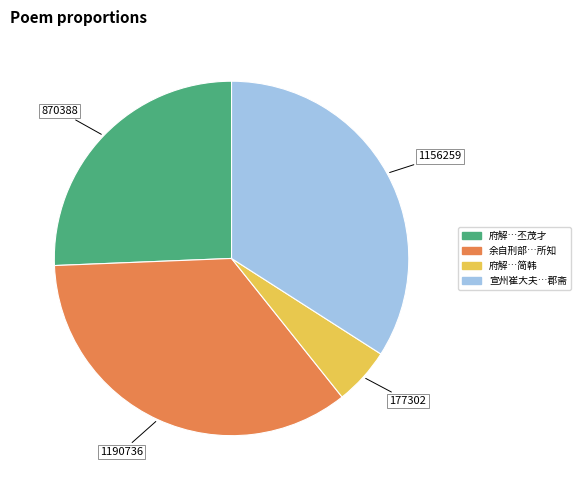

Does any single category account for the majority?

No